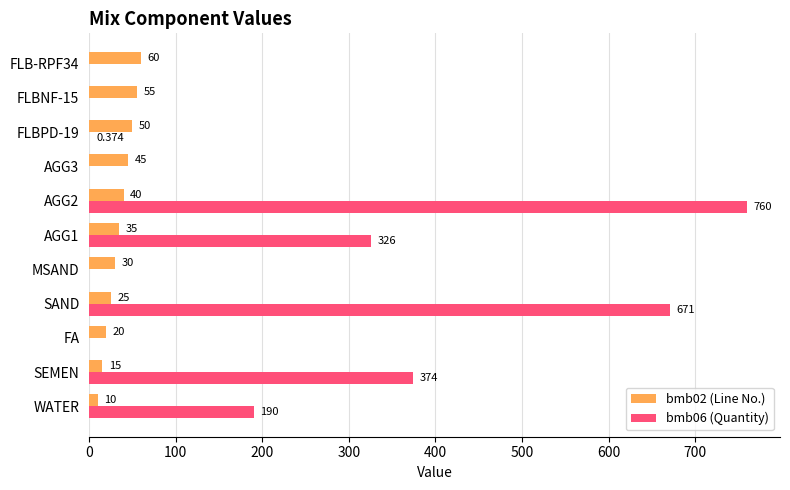

Is the value of bmb06 (Quantity) at SAND greater than the value of bmb02 (Line No.) at AGG3?

Yes